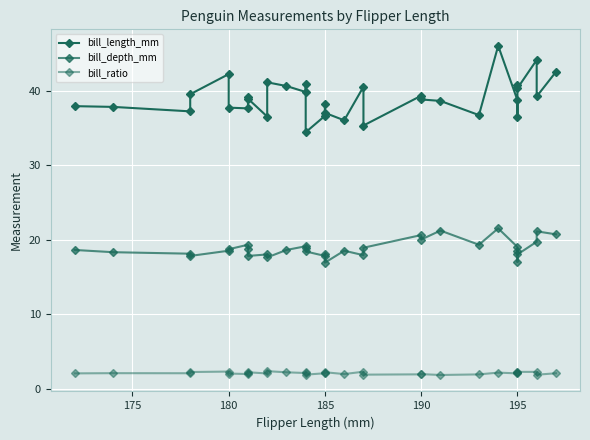

Reading right to left, list all the values displayed in this chart.

bill_length_mm: 42.5	39.2	44.1	40.3	40.8	36.4	38.7	46.0	36.7	38.6	38.8	39.3	35.3	40.5	36.0	37.0	38.2	36.6	34.4	40.9	39.8	40.6	41.1	36.5	38.9	39.1	37.6	37.7	42.2	39.5	37.2	37.8	37.9
bill_depth_mm: 20.7	21.1	19.7	18.0	18.4	17.0	19.0	21.5	19.3	21.2	20.0	20.6	18.9	17.9	18.5	16.9	18.1	17.8	18.4	18.9	19.1	18.6	17.6	18.0	17.8	18.7	19.3	18.7	18.5	17.8	18.1	18.3	18.6
bill_ratio: 2.1	1.9	2.2	2.2	2.2	2.1	2.0	2.1	1.9	1.8	1.9	1.9	1.9	2.3	1.9	2.2	2.1	2.1	1.9	2.2	2.1	2.2	2.3	2.0	2.2	2.1	1.9	2.0	2.3	2.2	2.1	2.1	2.0